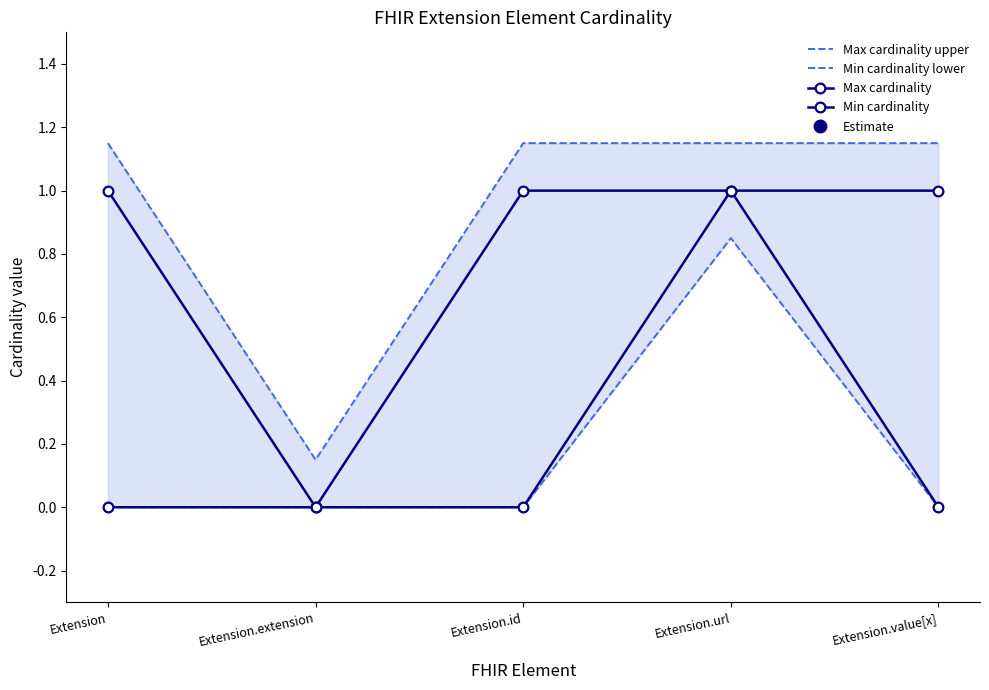

True or false: Max cardinality and Max cardinality upper cross at least once.

False